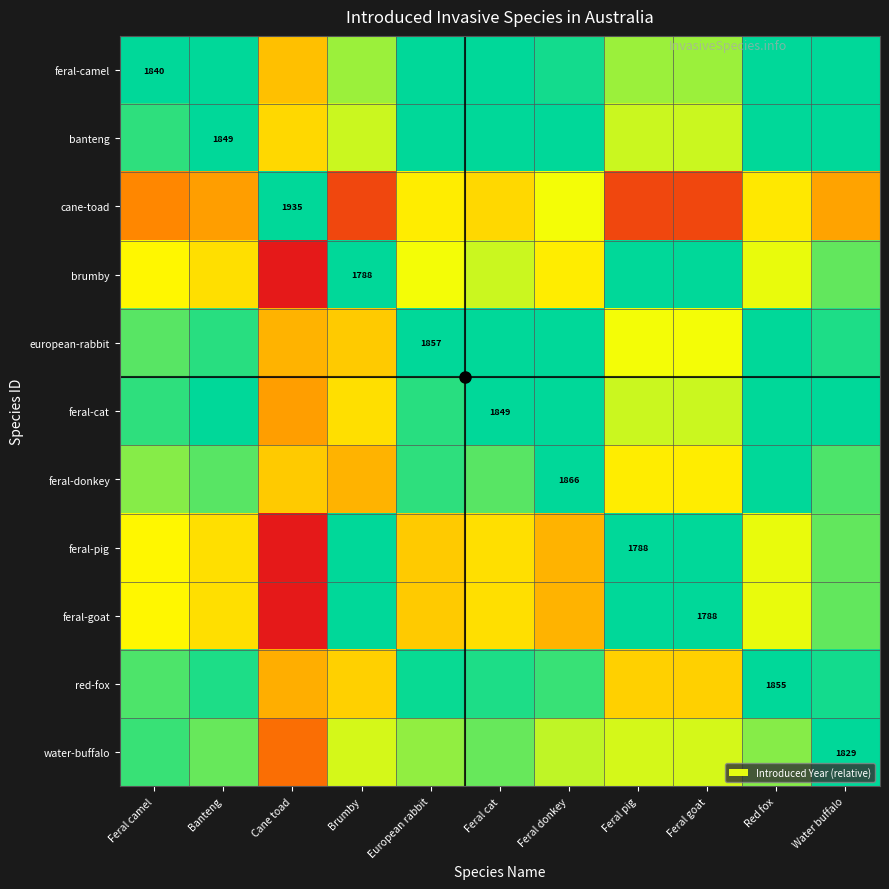

At how many categories does at least one series exceed 0?

11